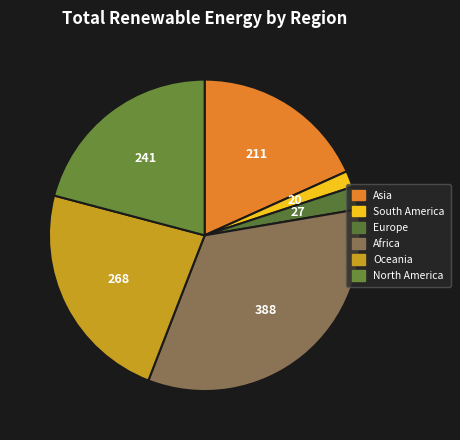

Count the number of slices in the pie.

6